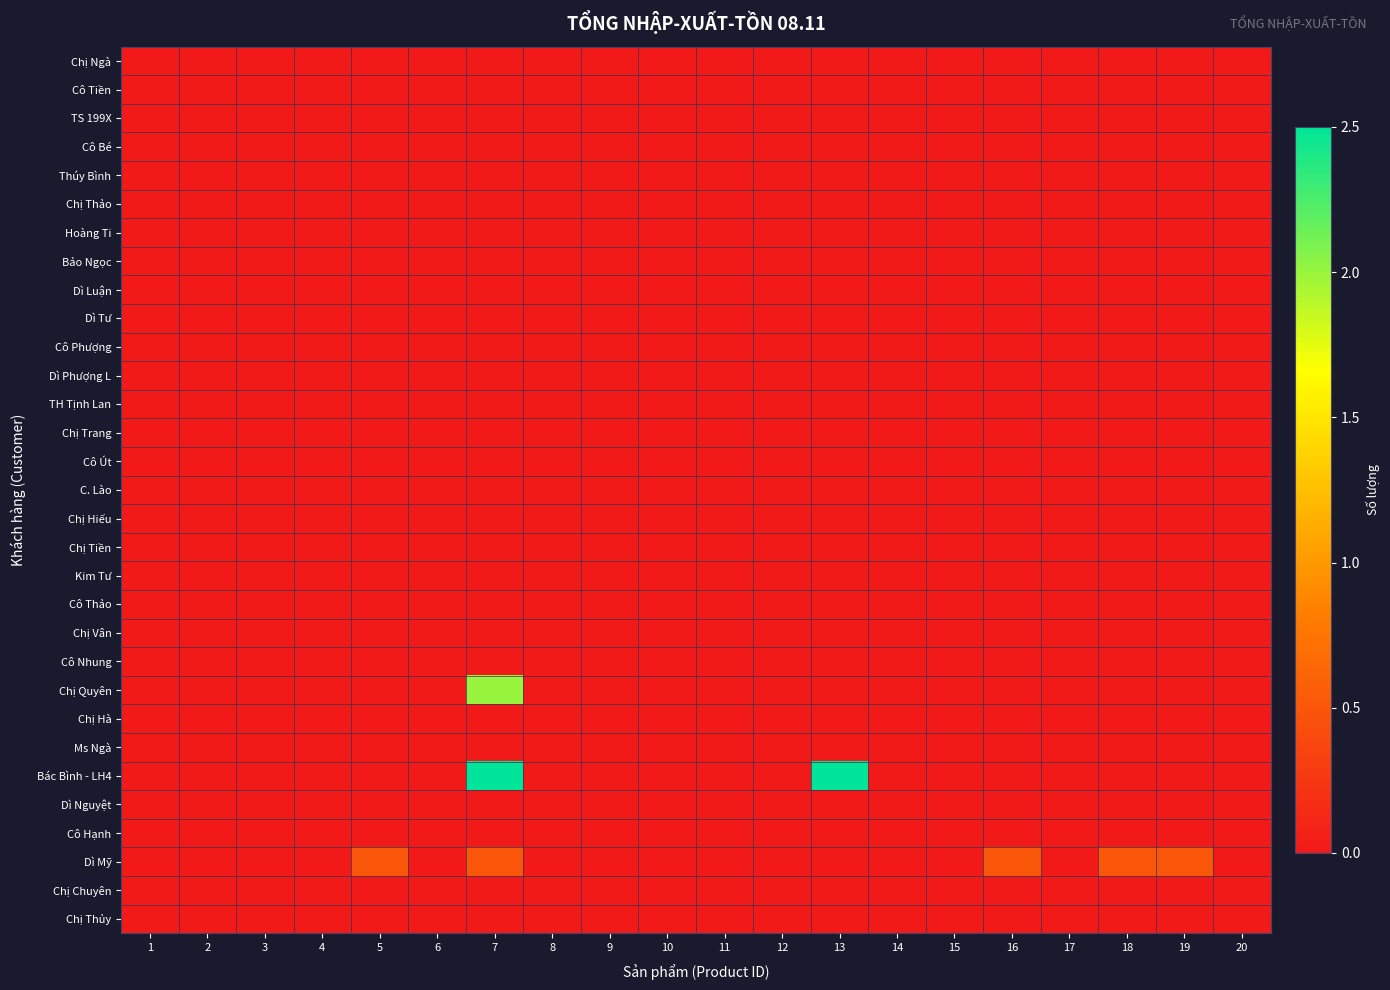

Which series changed the most between 3 and 6?

Chị Ngà